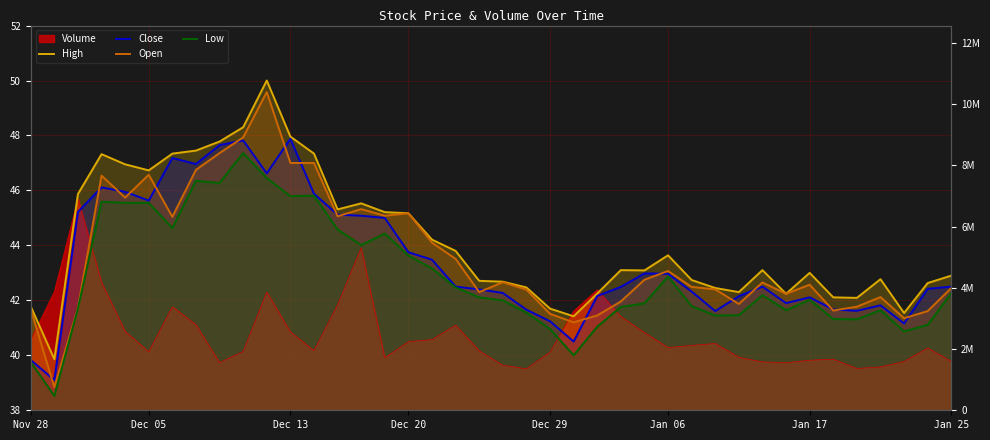

How many values in the Open series exceed 42?

28